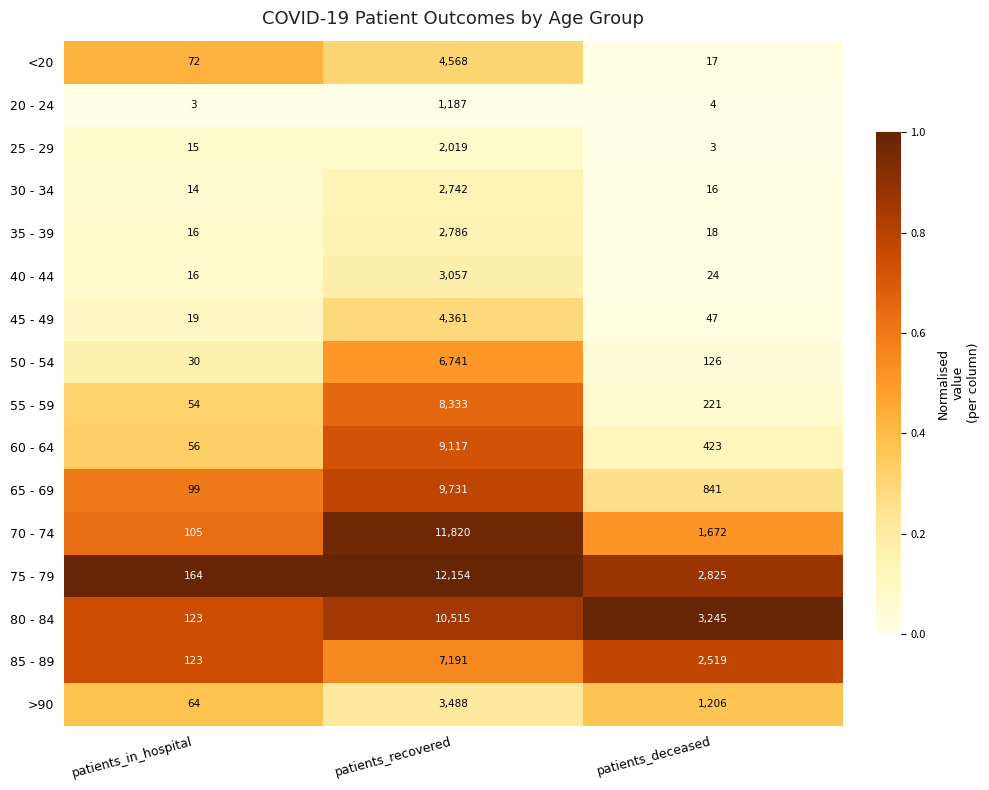

Is the value of 80 - 84 at patients_deceased greater than the value of 75 - 79 at patients_recovered?

No